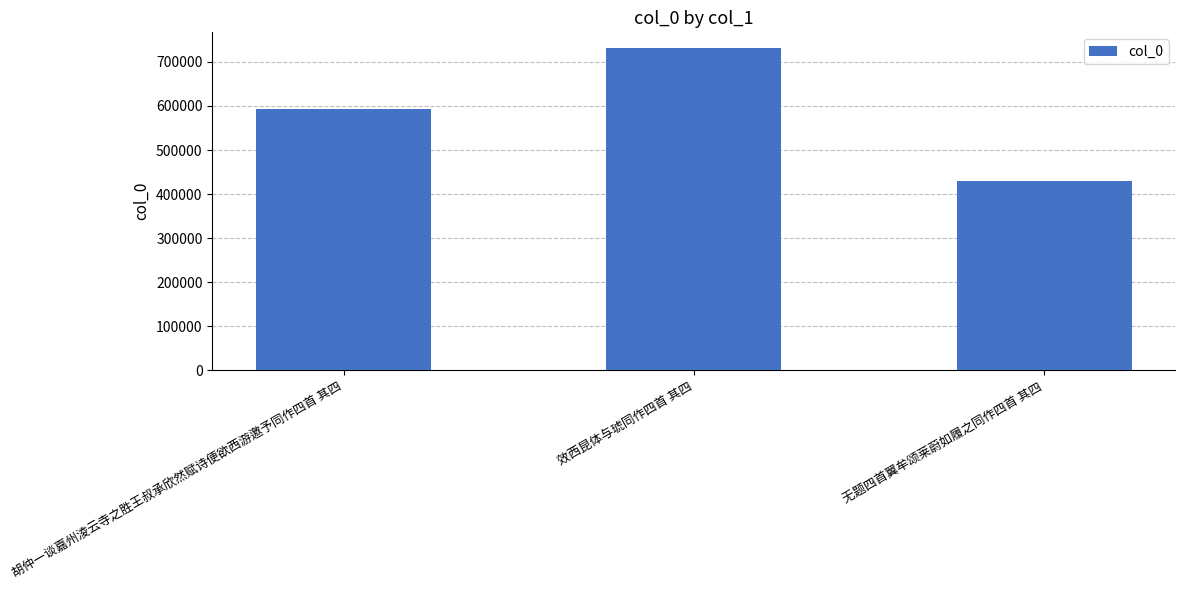

List the labels in order of value, largest first.

效西昆体与琥同作四首 其四, 胡仲一谈嘉州淩云寺之胜王叔承欣然赋诗便欲西游邀予同作四首 其四, 无题四首翼牟颂莱蔚如履之同作四首 其四